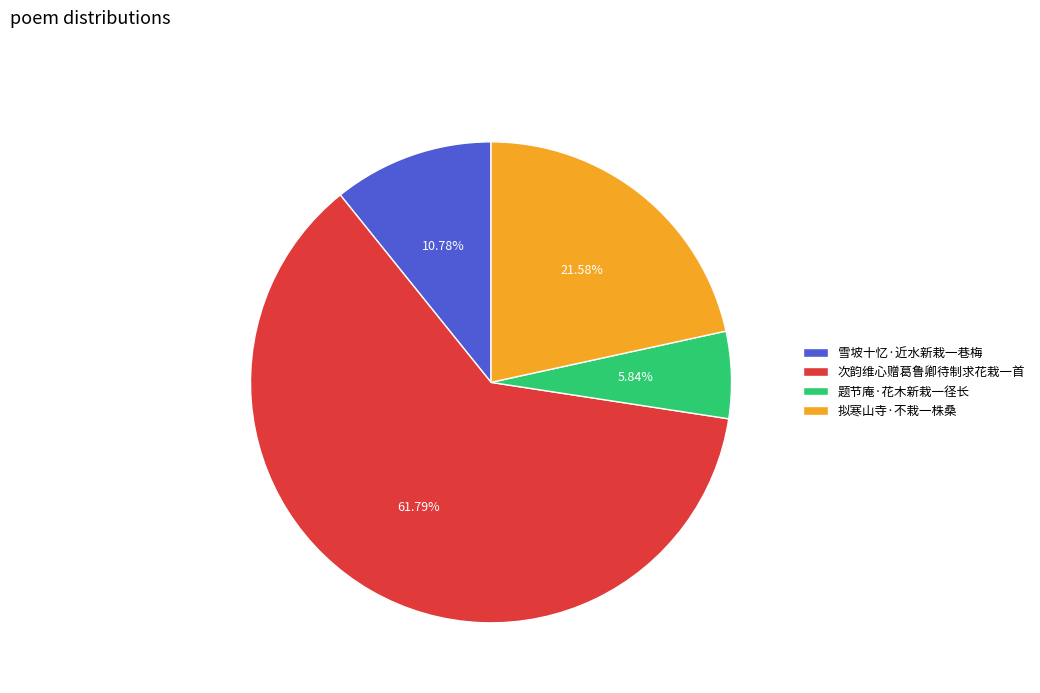

What is the largest slice in the pie chart?

次韵维心赠葛鲁卿待制求花栽一首